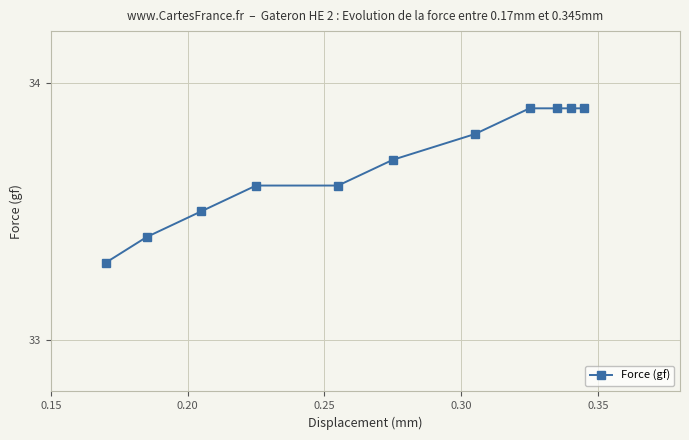

Count the values in the range 33 to 34.

11